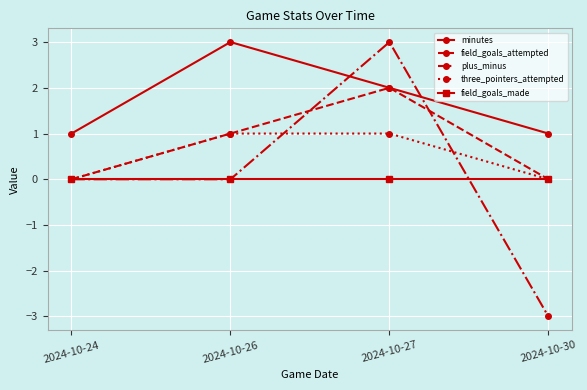

Is it true that field_goals_attempted equals 1 at 2024-10-26?

True